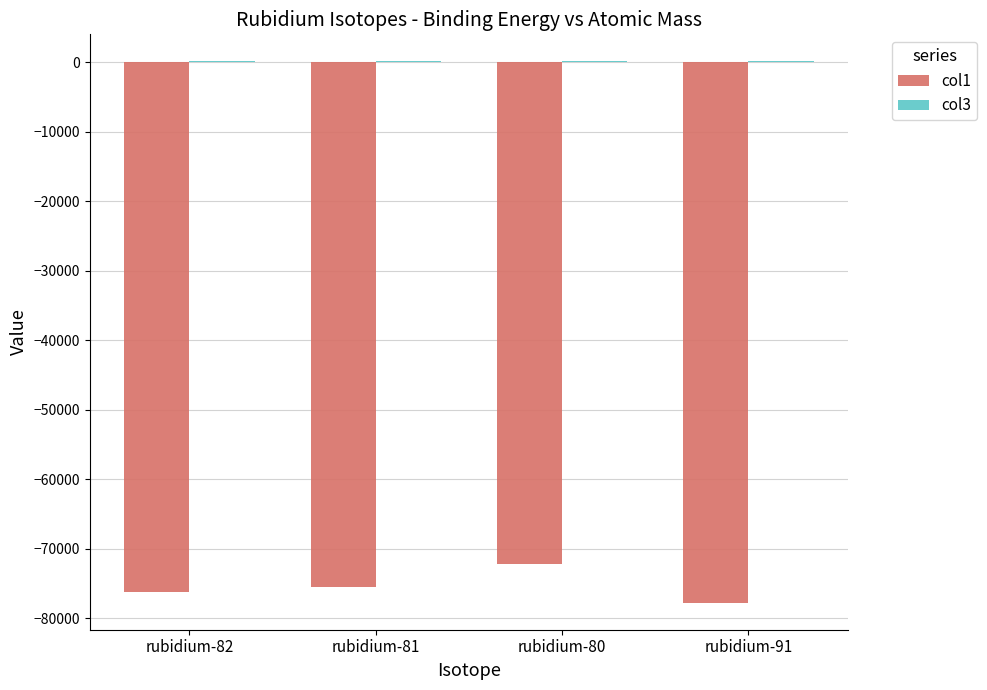

What is the highest value of the col1 series?

-72175.5